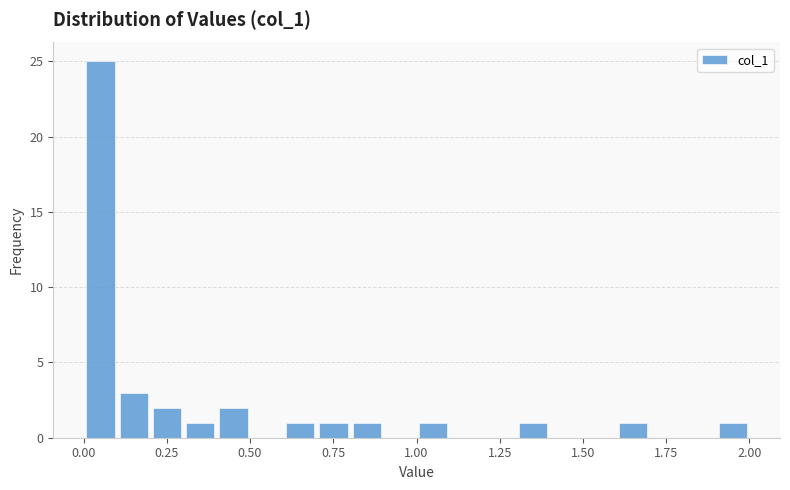

Around what value on the x-axis is the tallest bar? Give the approximate position of its centre, as read against the axis.

0.05